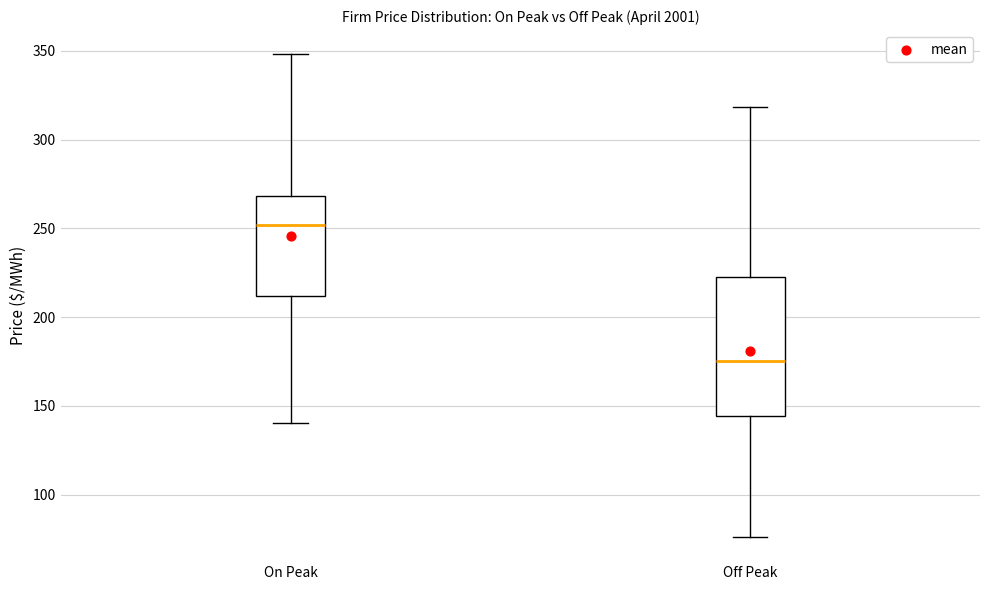

Reading left to right, transcribe this box plot: for each box, give where its median line is, the range the box spans, and where its two whiskers end, as read against the y-axis. The values are not printed on the chart, so give them approximately, as read against the axis.

On Peak: median 250, box 210 to 270, whiskers 140 to 350
Off Peak: median 175, box 145 to 225, whiskers 75 to 320